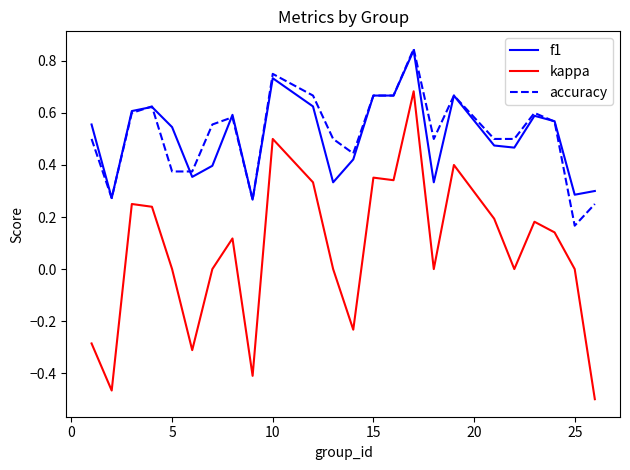

Which series has the widest spread of values?

kappa